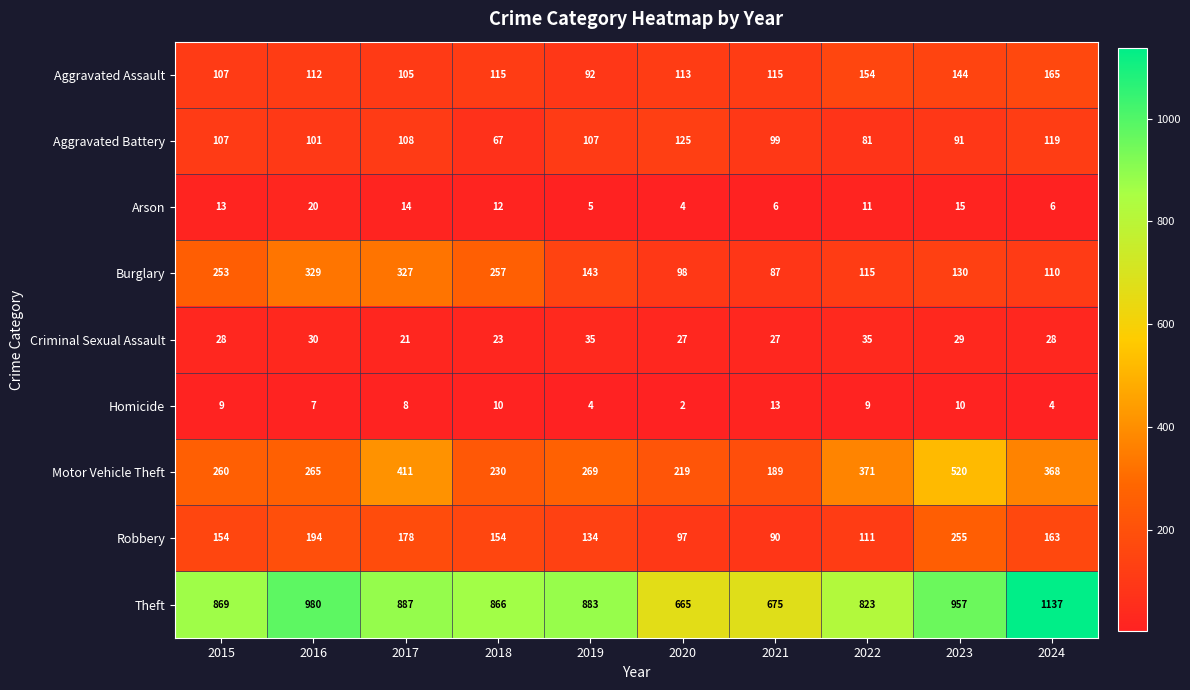

Which series has the largest range (max minus min)?

Theft